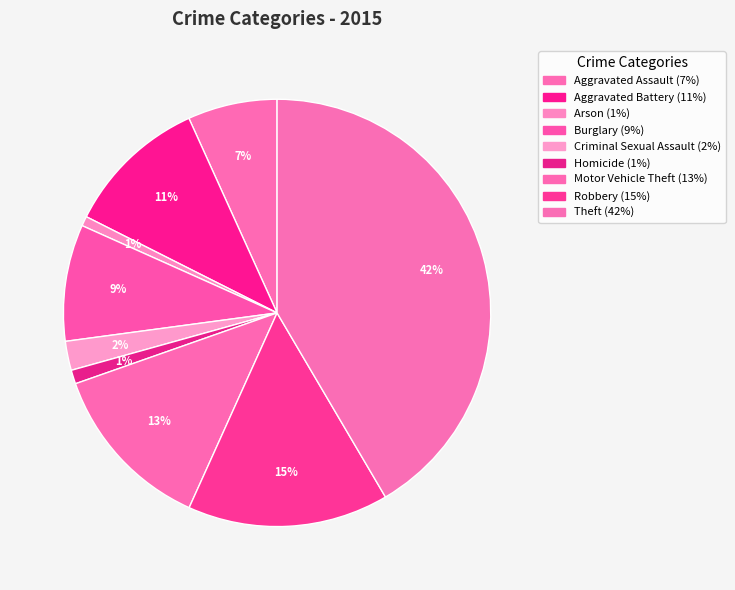

What is the largest slice in the pie chart?

Theft